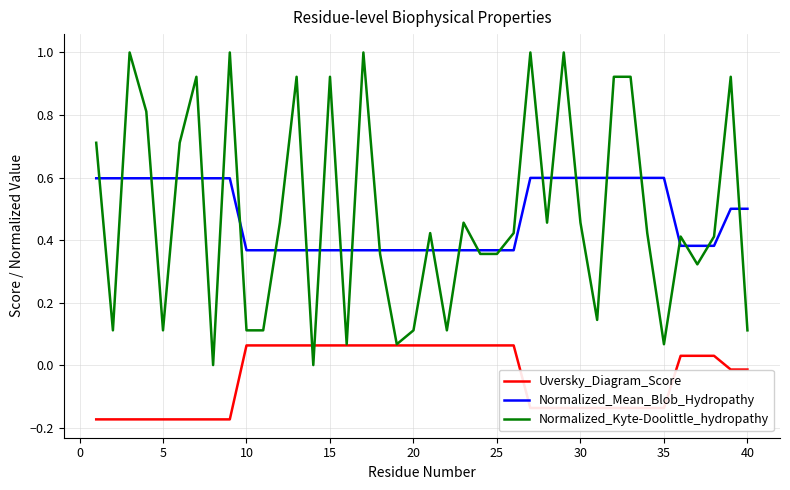

Which series has the largest range (max minus min)?

Normalized_Kyte-Doolittle_hydropathy